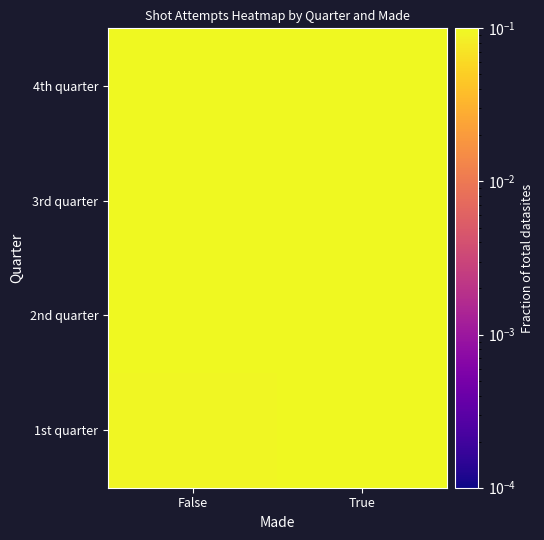

Rank the series by their average value, from lowest to highest.

1st quarter, 3rd quarter, 2nd quarter, 4th quarter